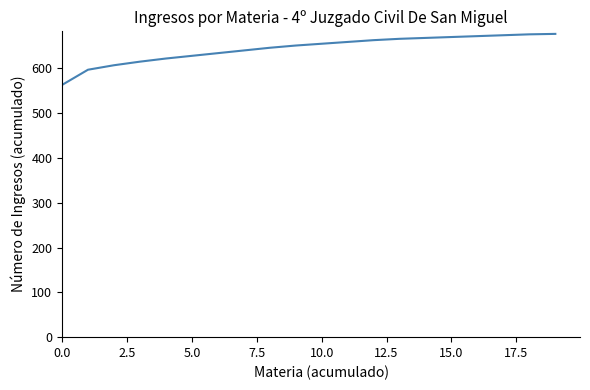

How many lines are shown in the chart?

1